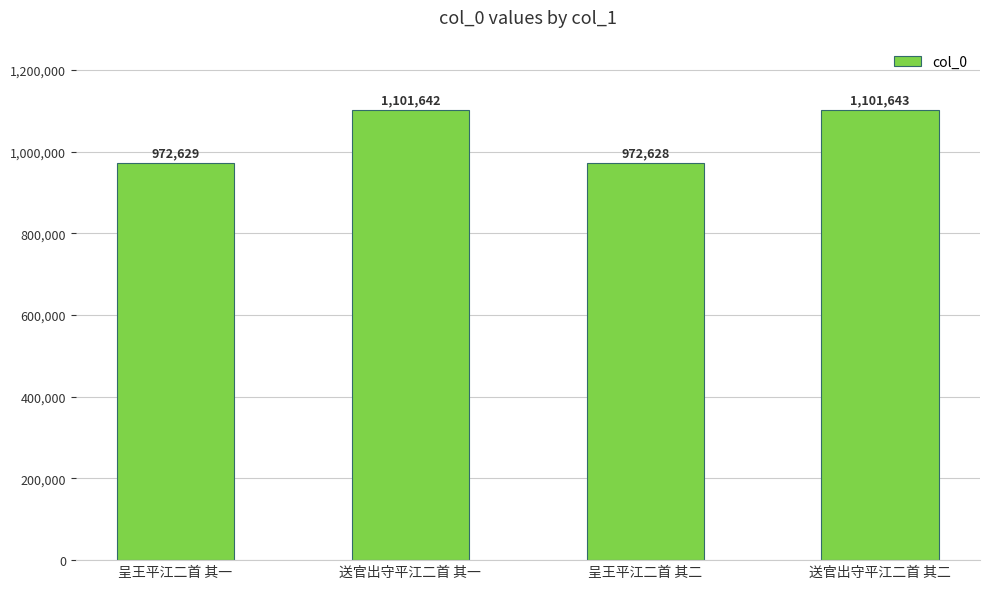

Between 送官出守平江二首 其二 and 送官出守平江二首 其一, which is larger?

送官出守平江二首 其二